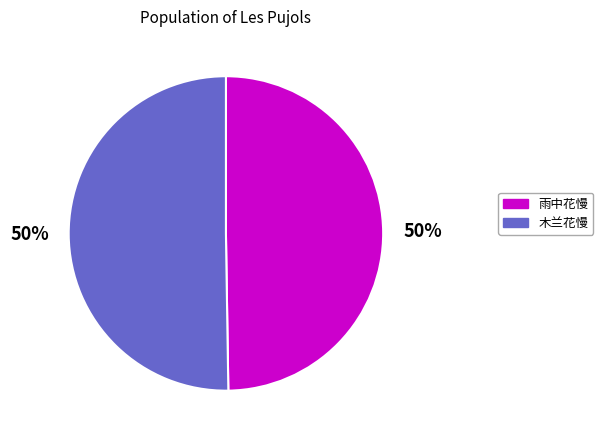

To the nearest percent, what is the average slice percentage?

50%